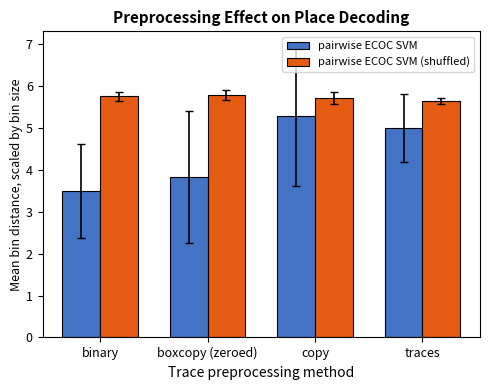

Reading left to right, list all the values displayed in this chart.

pairwise ECOC SVM: binary=3.5	boxcopy (zeroed)=3.8	copy=5.3	traces=5.0
pairwise ECOC SVM (shuffled): binary=5.7	boxcopy (zeroed)=5.8	copy=5.7	traces=5.6